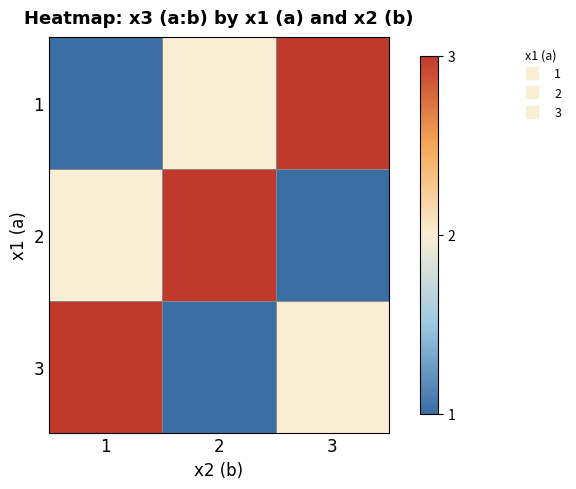

At how many categories does at least one series exceed 2?

3